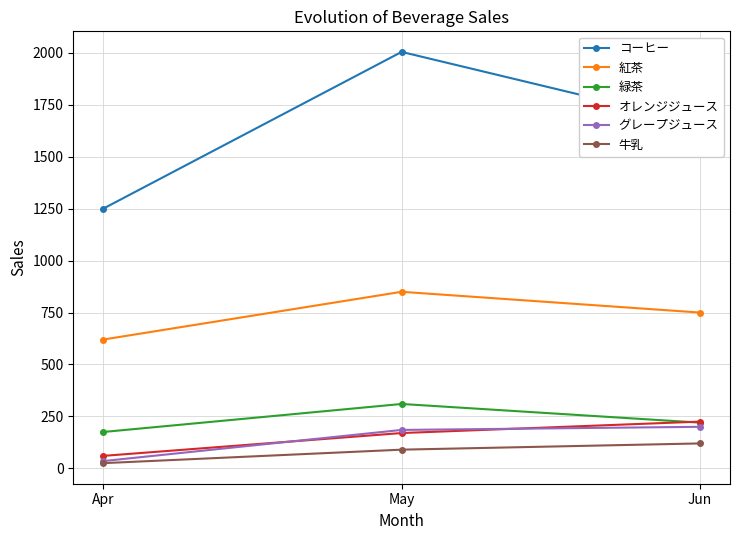

What is the difference between the maximum and second lowest values in the 緑茶 series?

90